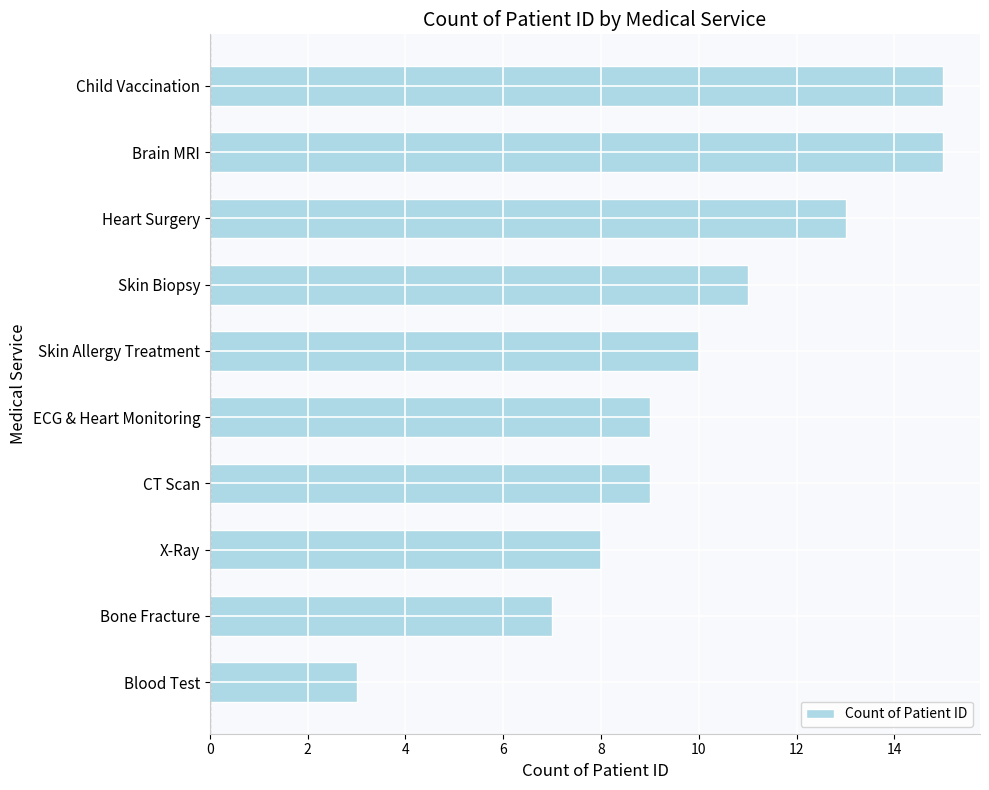

What is the sum of the values at Bone Fracture and X-Ray?

15